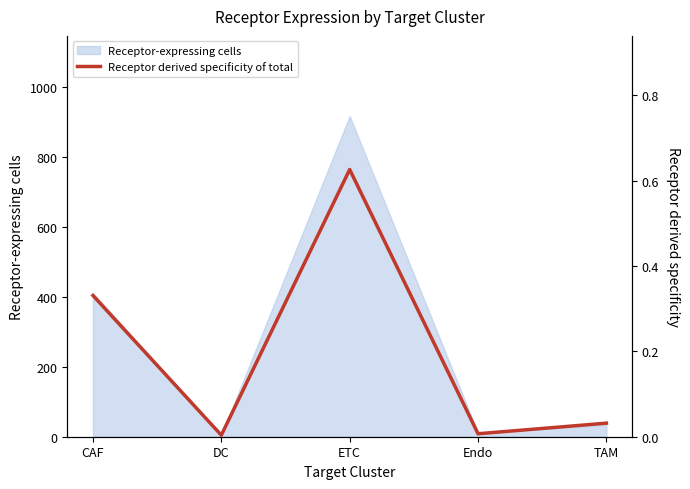

Between ETC and TAM, which is larger?

ETC